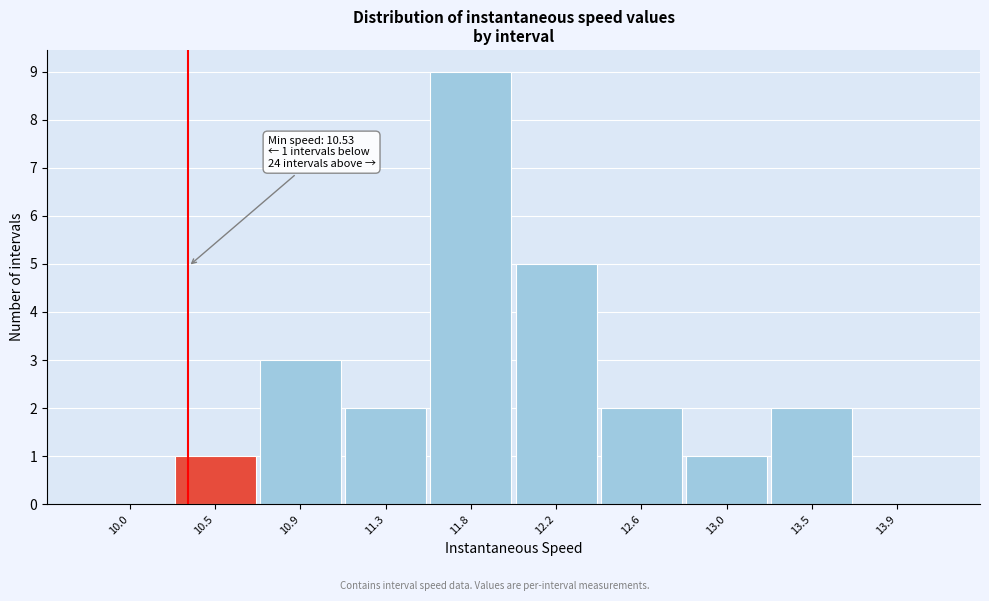

Reading left to right, what are all the values shown in this chart?

10.0=0	10.5=1	10.9=3	11.3=2	11.8=9	12.2=5	12.6=2	13.0=1	13.5=2	13.9=0